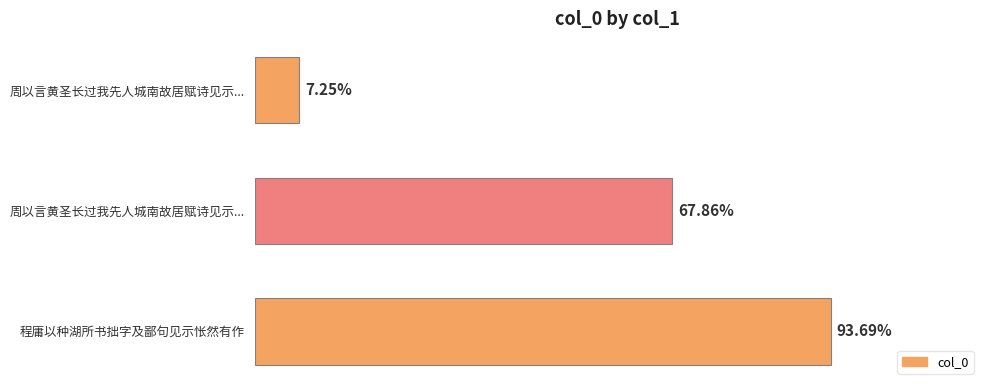

Does the chart contain any negative values?

No